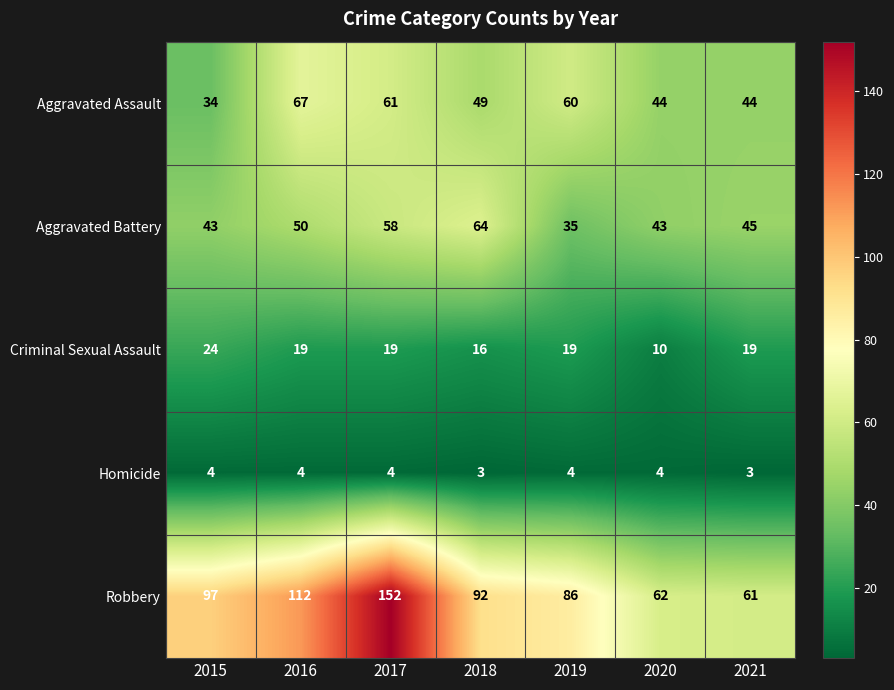

Where does the Robbery series first go above 92?

2015